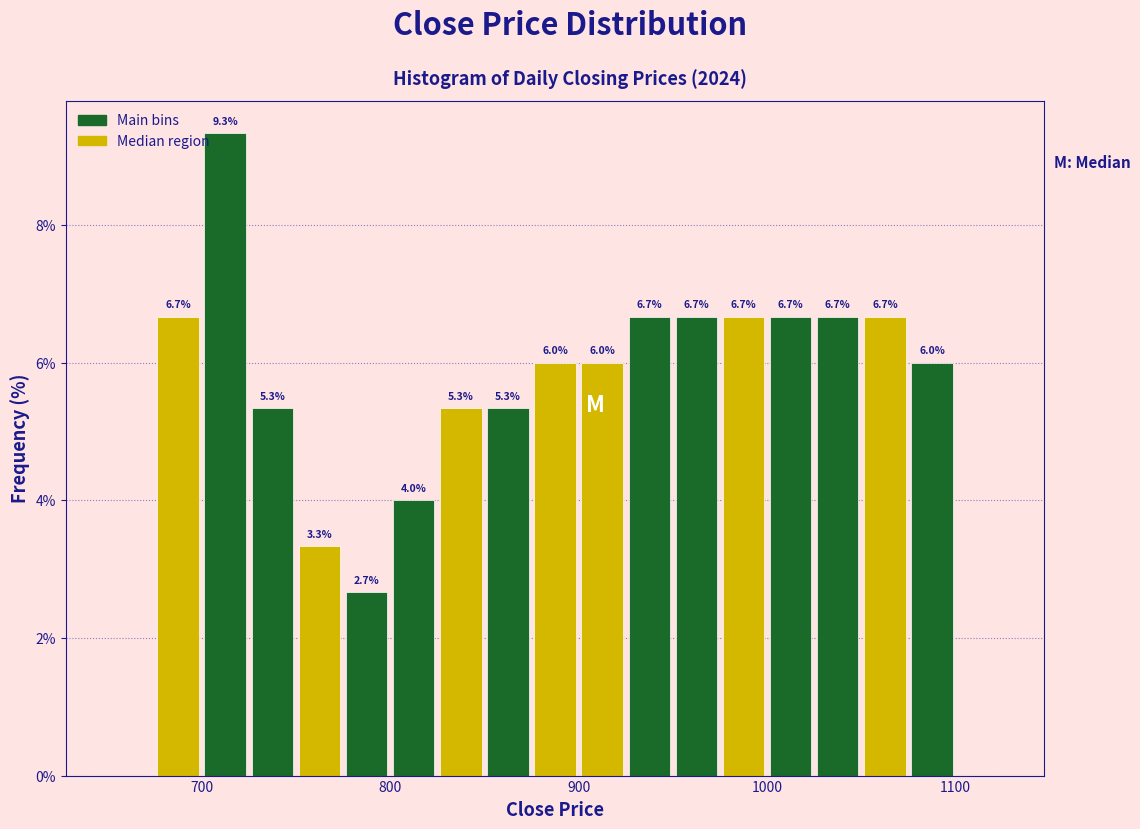

Around what value on the x-axis is the tallest bar? Give the approximate position of its centre, as read against the axis.

710